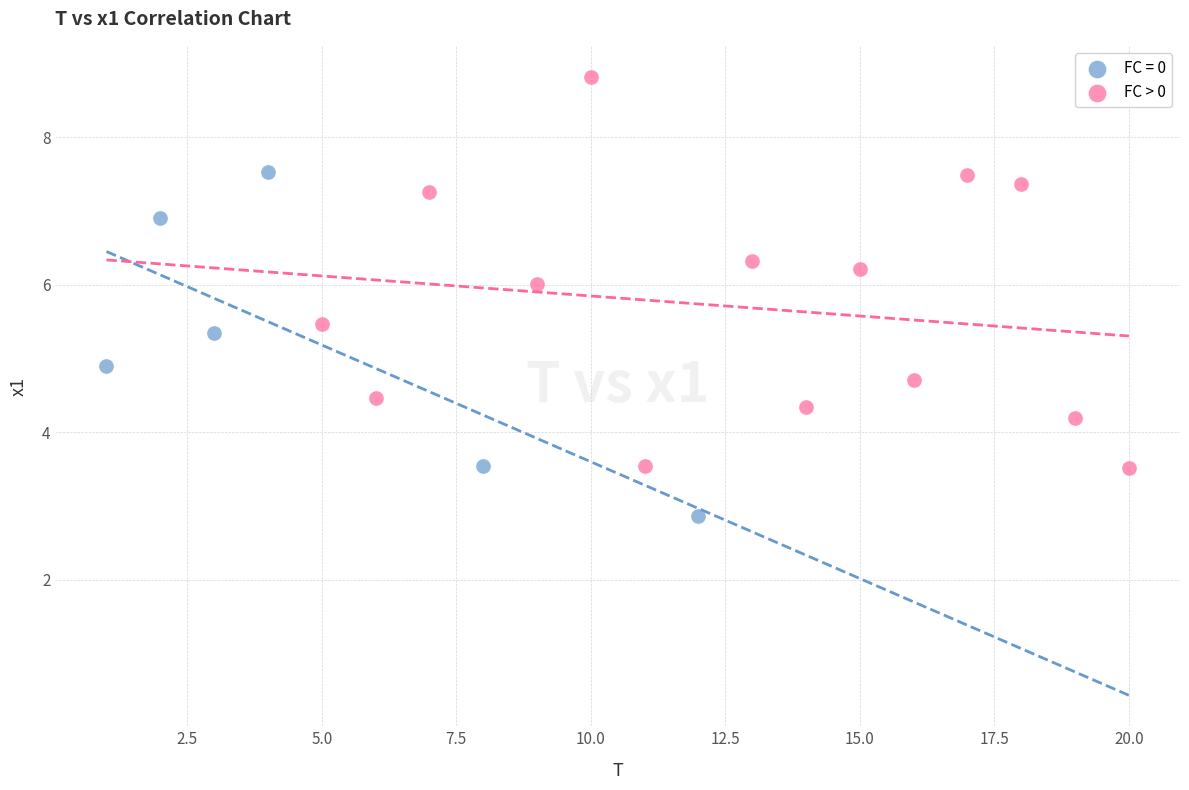

Which series has the widest spread of Y values?

FC > 0